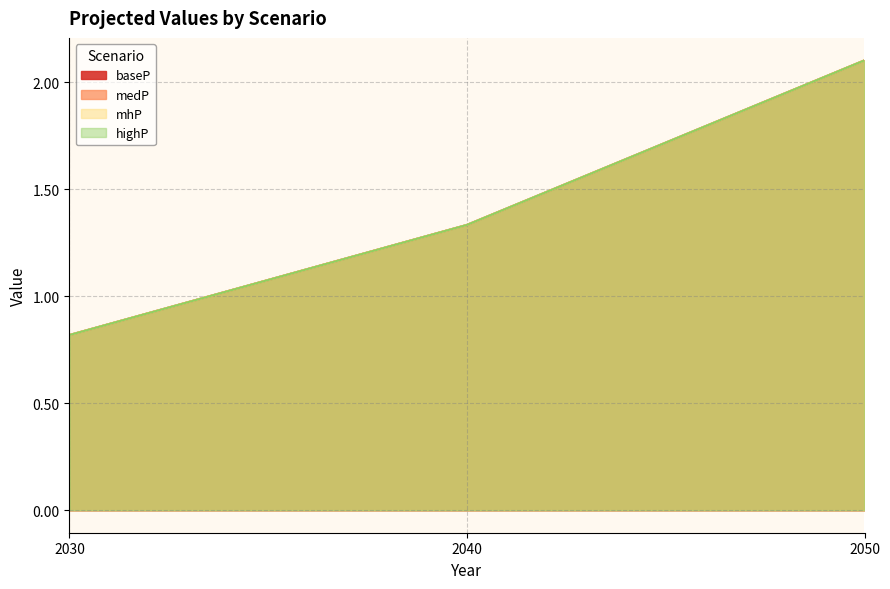

Which label corresponds to the largest value in the chart?

2050